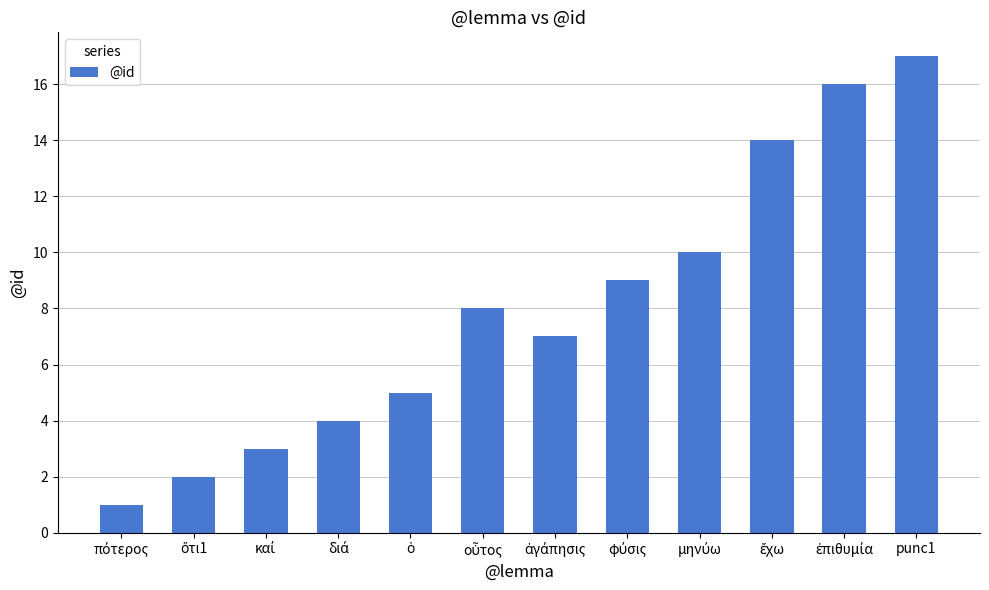

The chart shows a value of 17 at punc1. True or false?

True